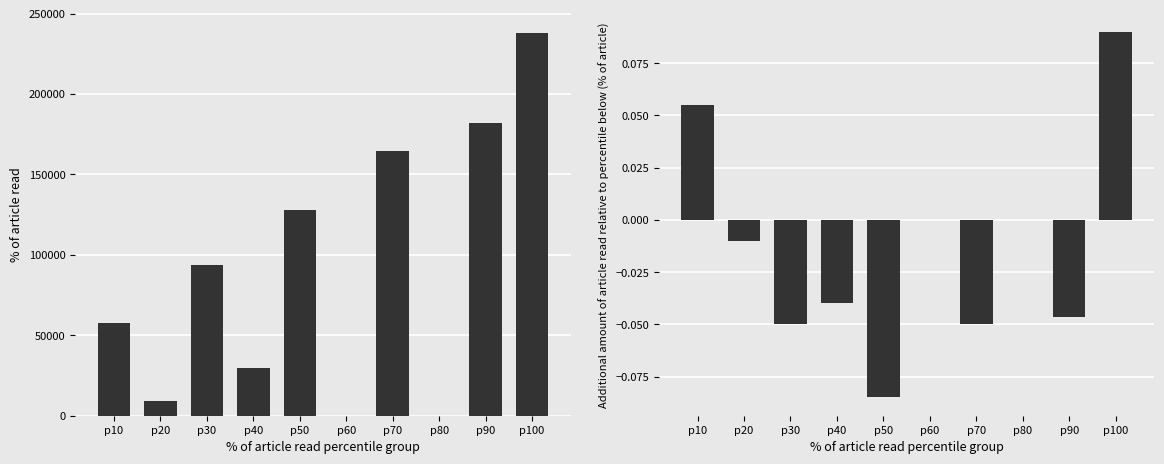

At which label does col_7 first exceed 0?

p10